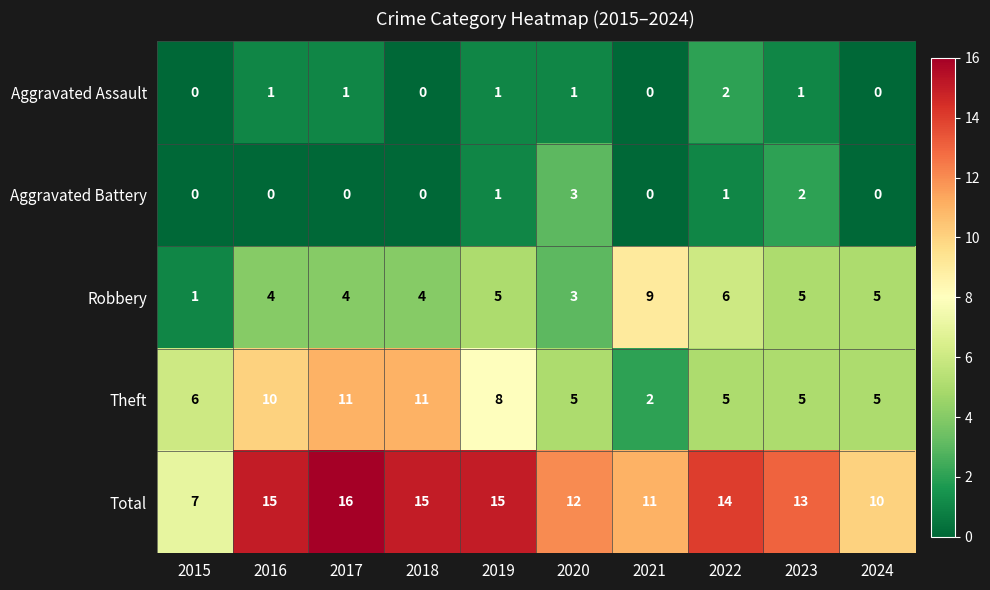

The Total series shows 15 at 2019. True or false?

True